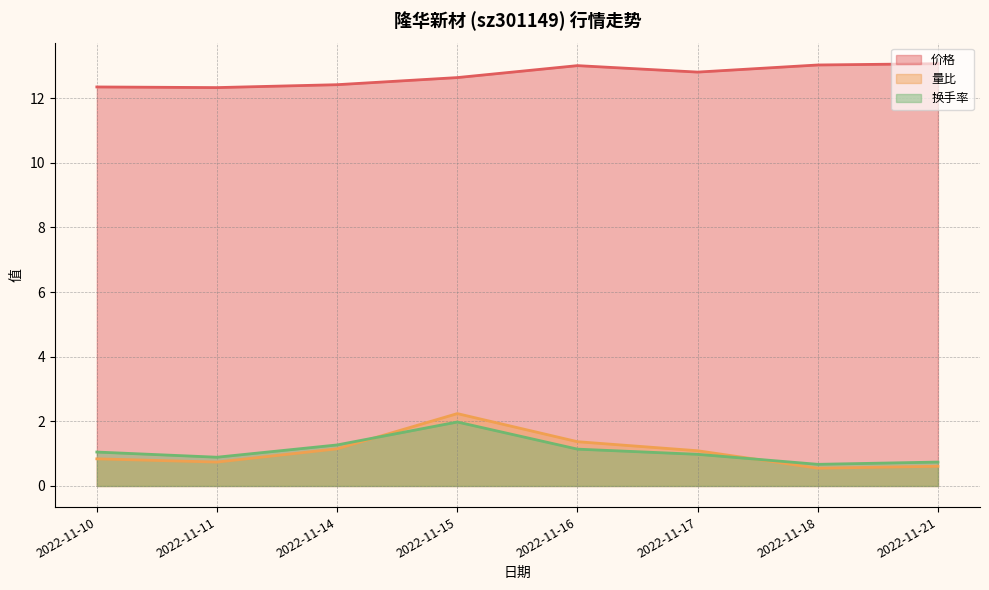

Which series has the widest spread of values?

量比